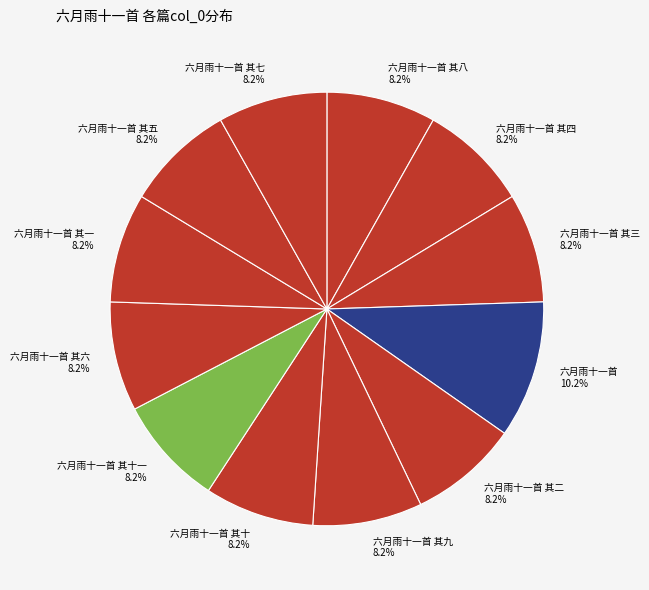

The 六月雨十一首 其五 slice represents 1% of the pie. True or false?

False